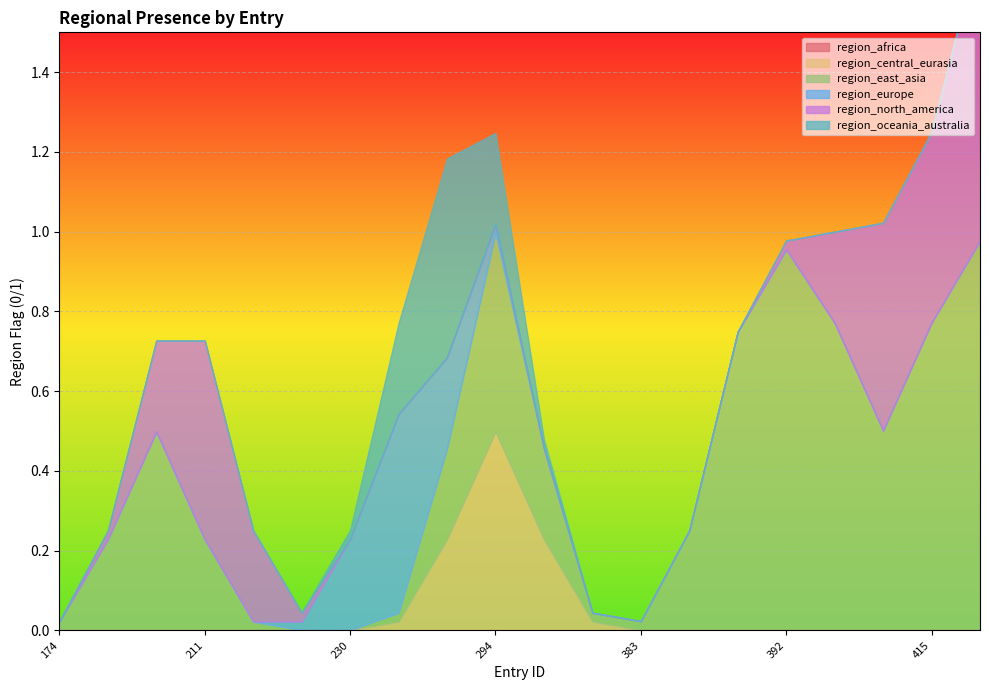

What are all the series names shown in the legend?

region_africa, region_central_eurasia, region_east_asia, region_europe, region_north_america, region_oceania_australia